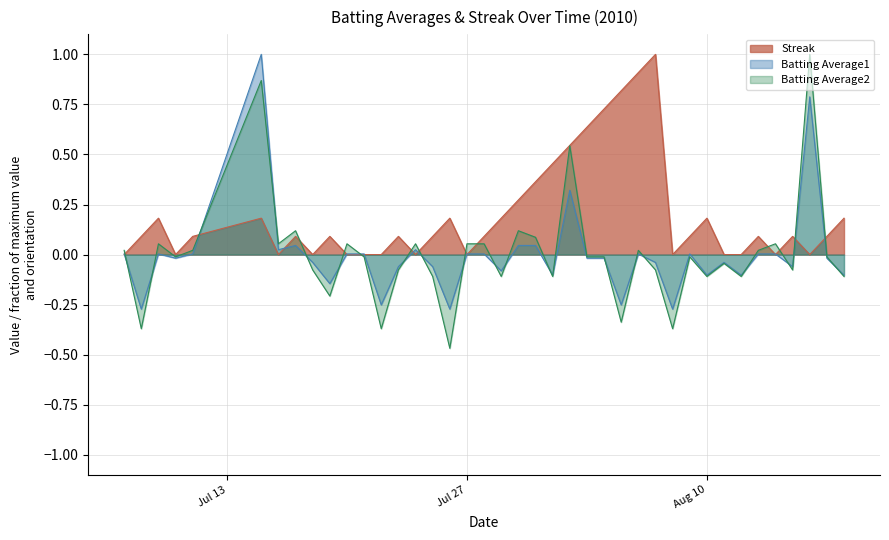

Which series has the largest total across all categories?

Streak